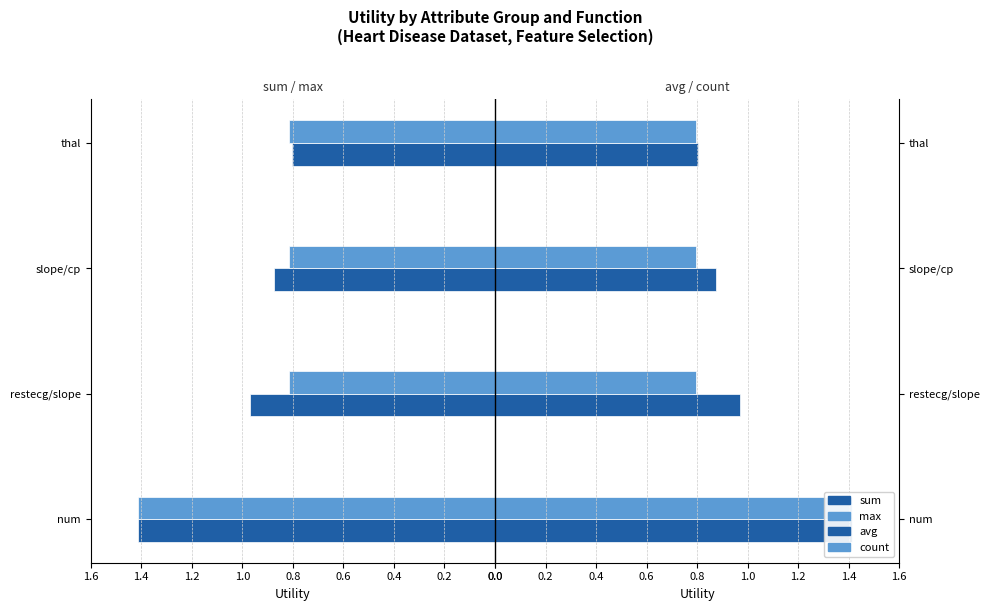

What is the difference between the highest and lowest values at 0.4?

0.1